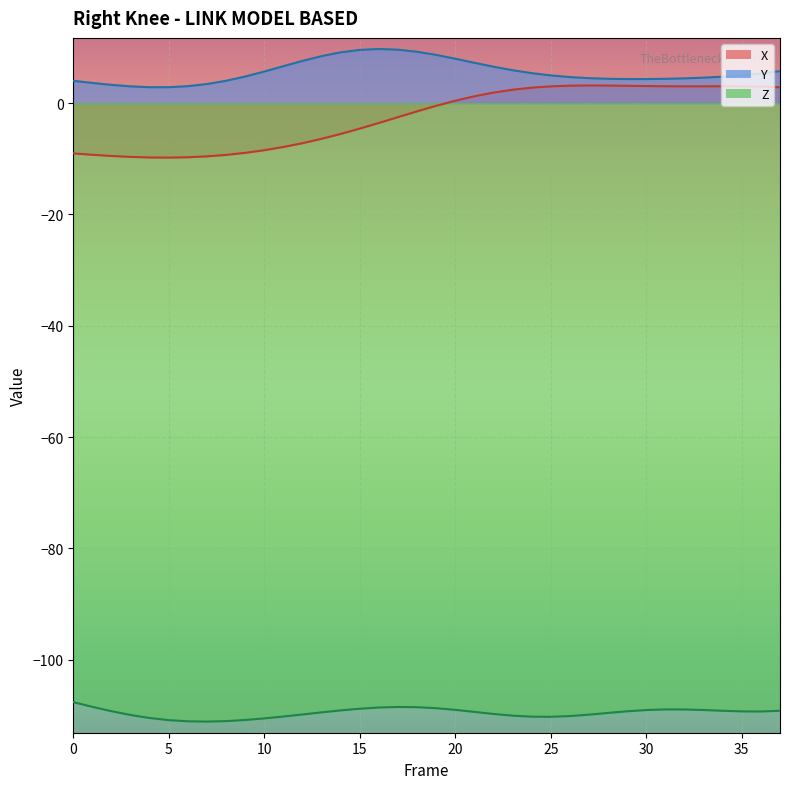

What is the value of the X point at the 19th from the left?

-1.5